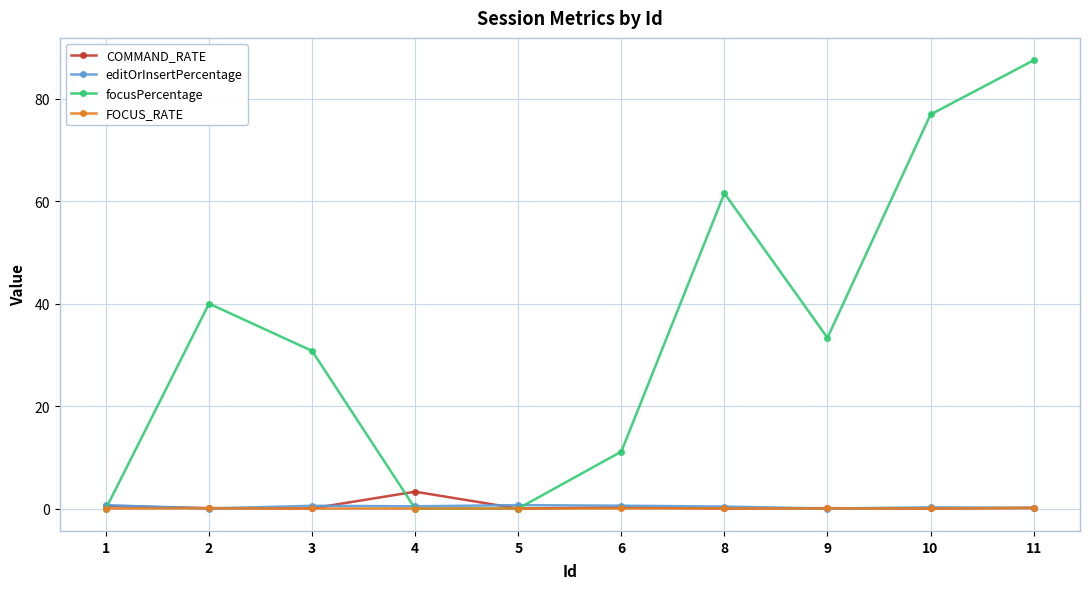

Where is focusPercentage nearest to the value 43?

2